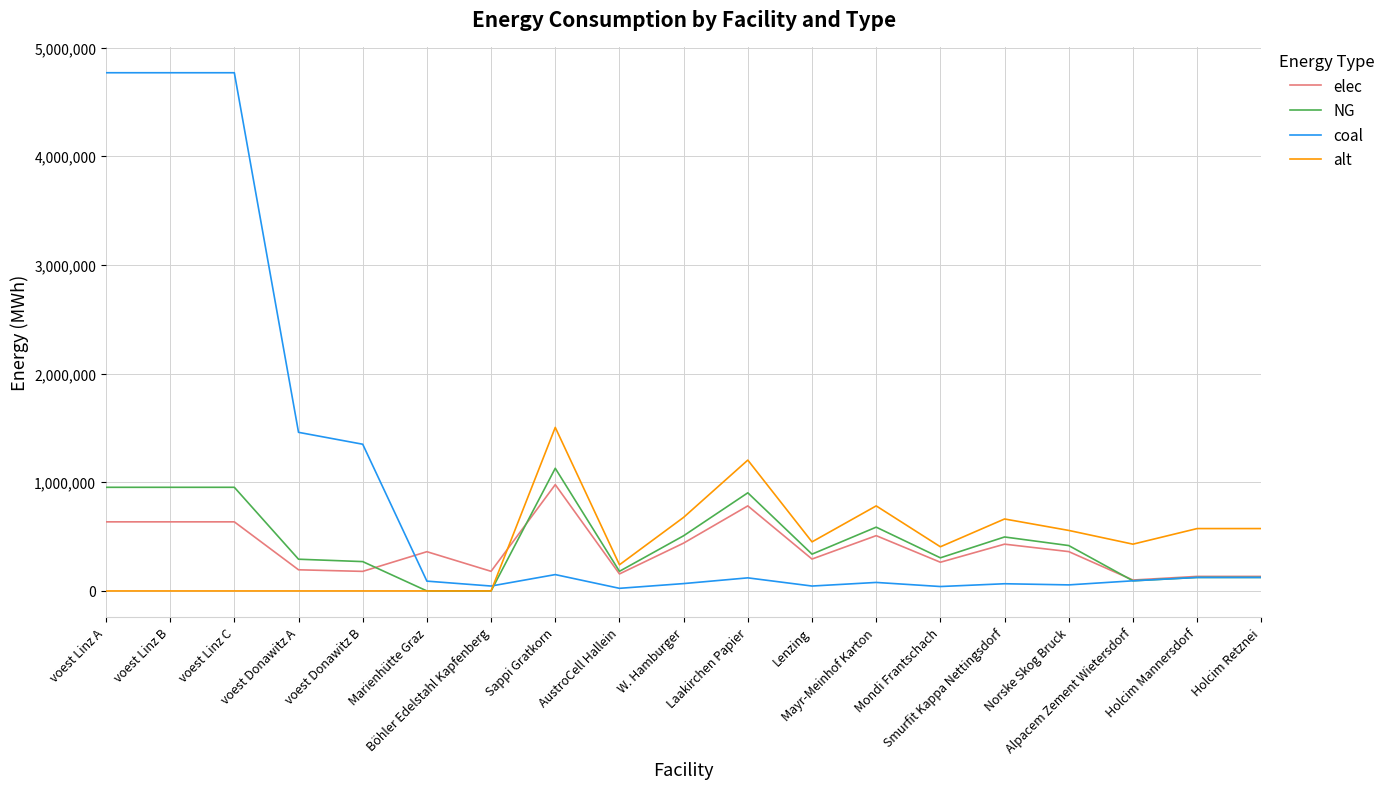

Rank the series by their maximum value, from lowest to highest.

elec, NG, alt, coal